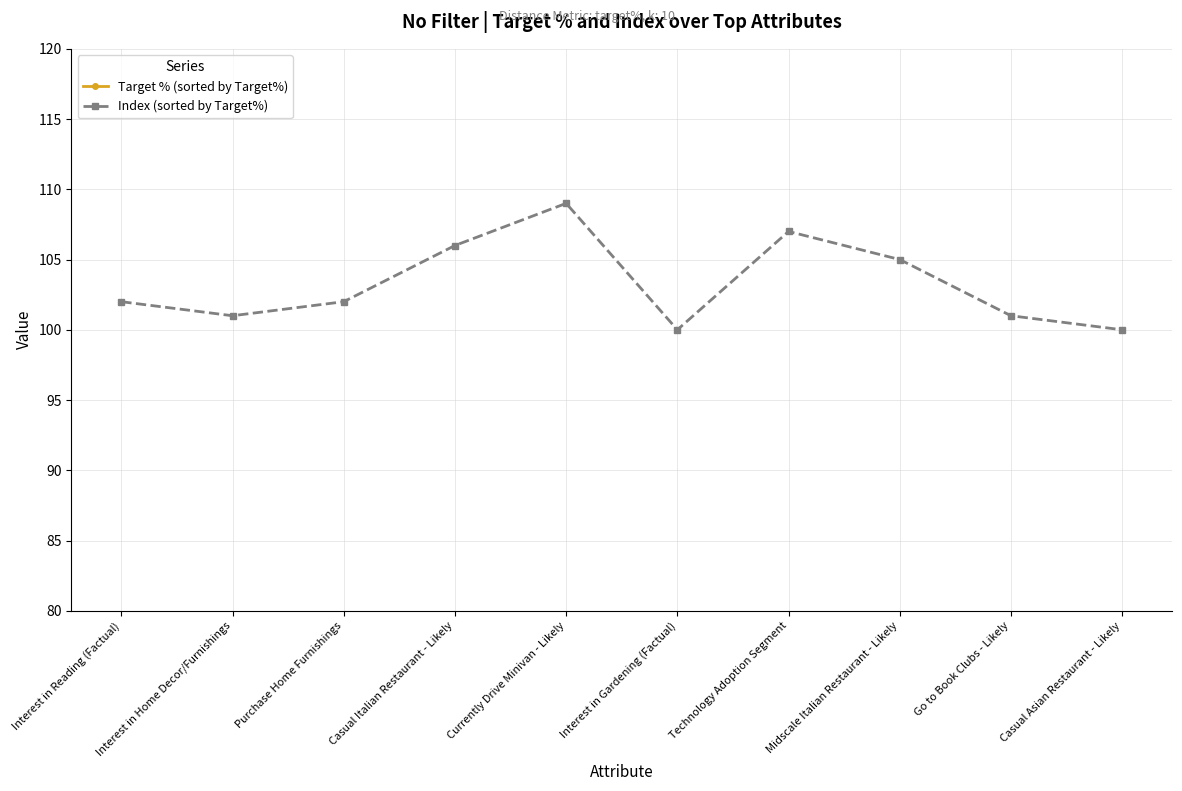

What position from the left is Casual Italian Restaurant - Likely?

4